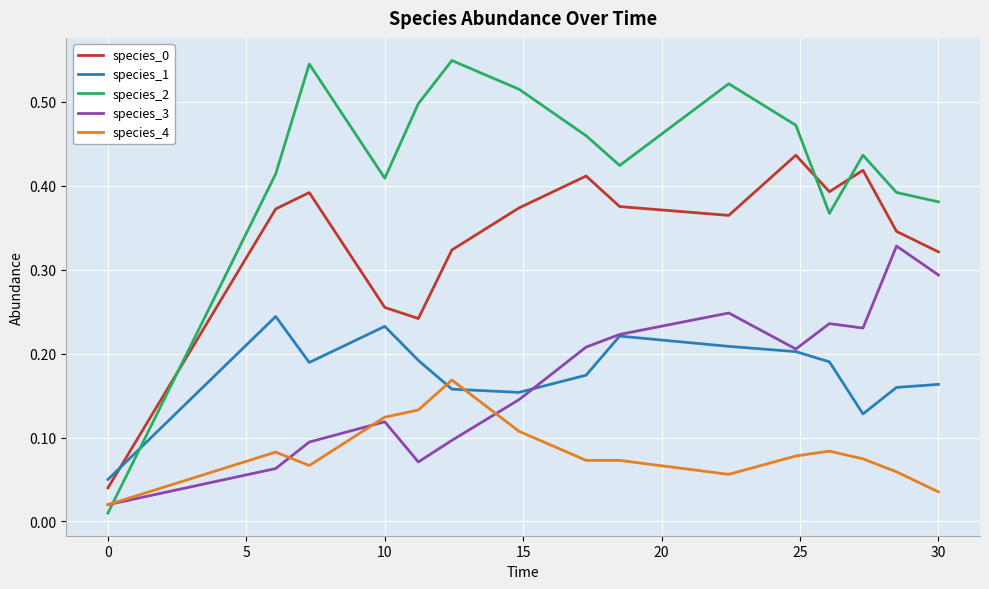

Which series has the widest spread of values?

species_2